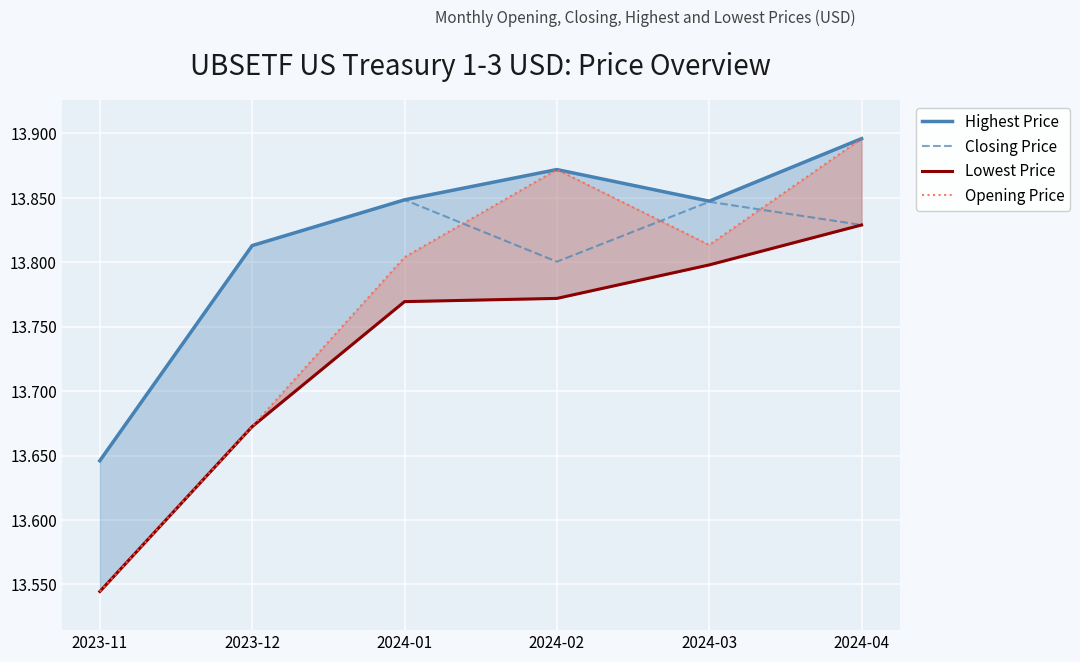

The value of Opening Price at 2024-03 is 13.8. True or false?

True